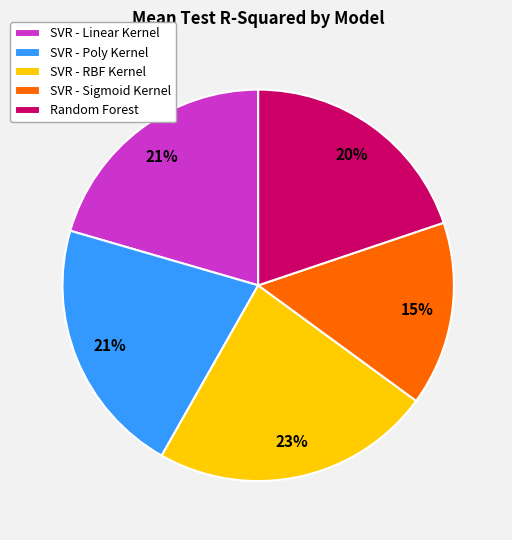

To the nearest percent, what is the difference between the largest and smallest slice percentages?

8%